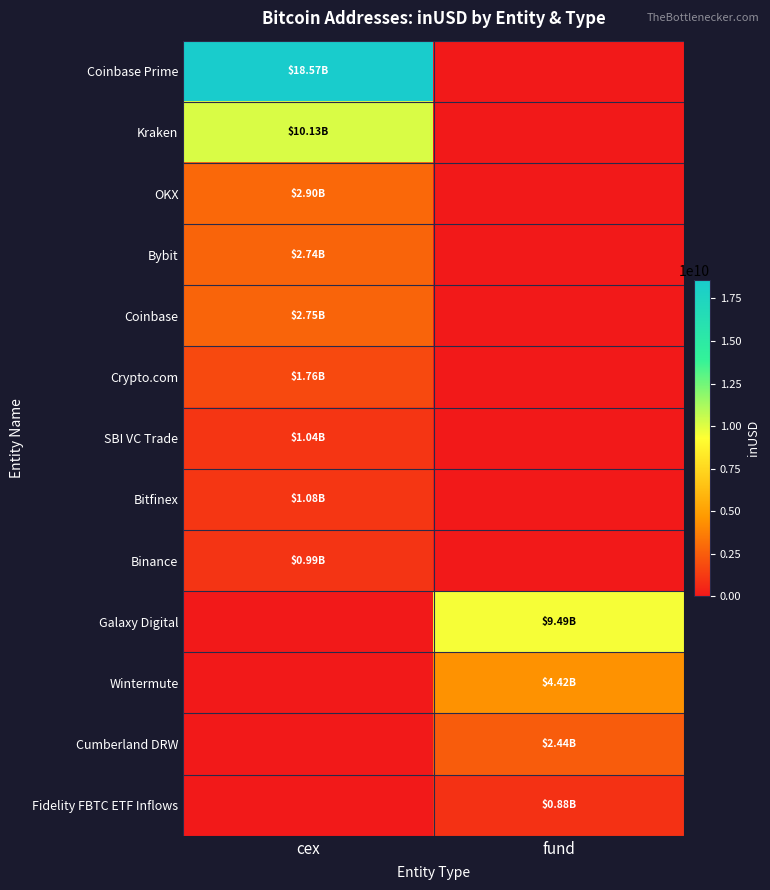

What is the total value across all series at cex?

41967617941.1